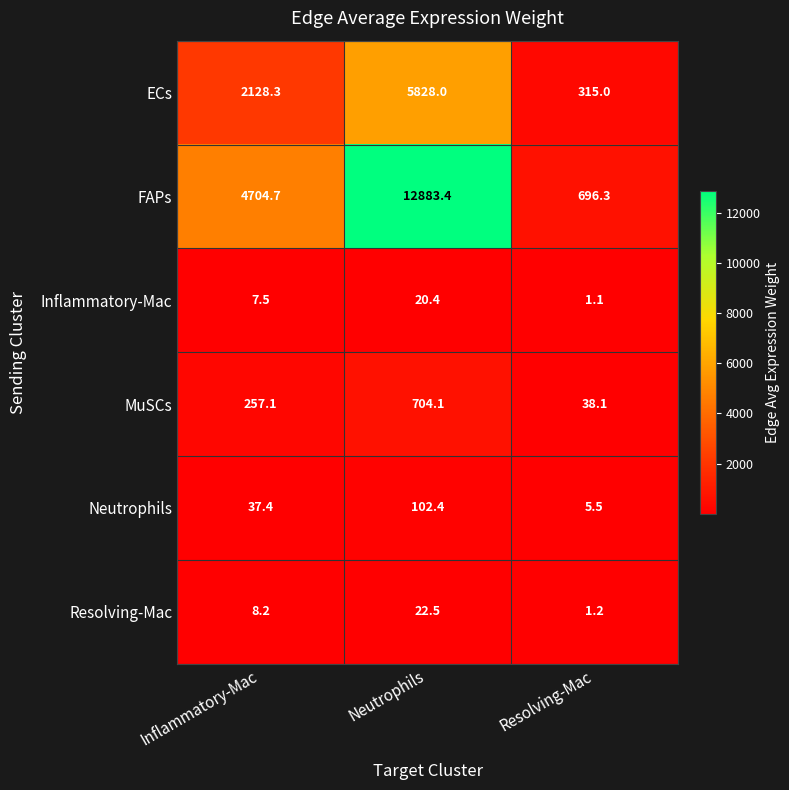

The value of ECs at Neutrophils is 5828.0. True or false?

True